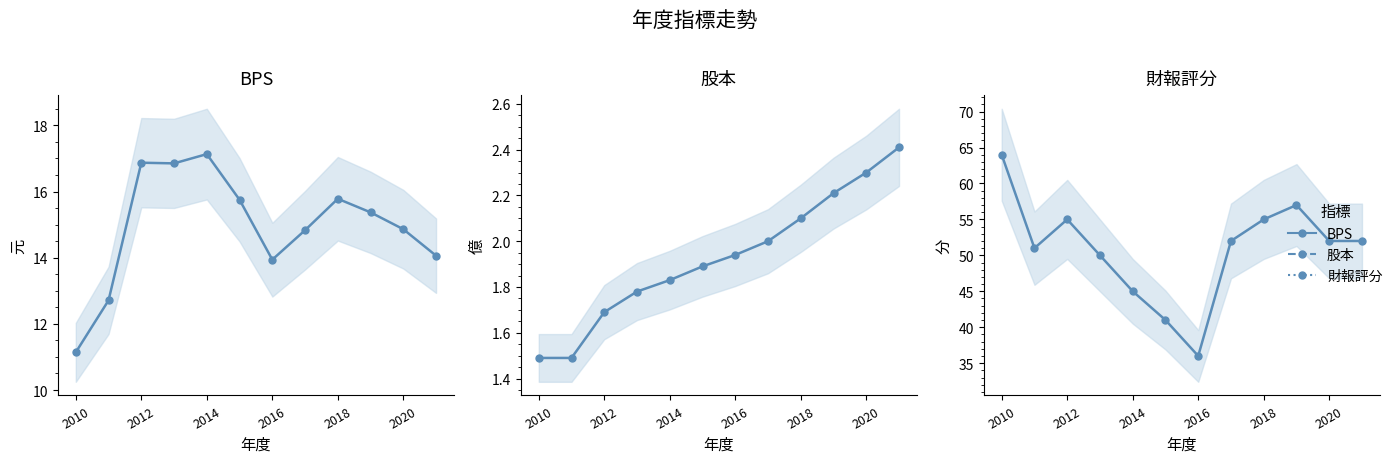

Rank the series by their average value, from highest to lowest.

財報評分, BPS, 股本